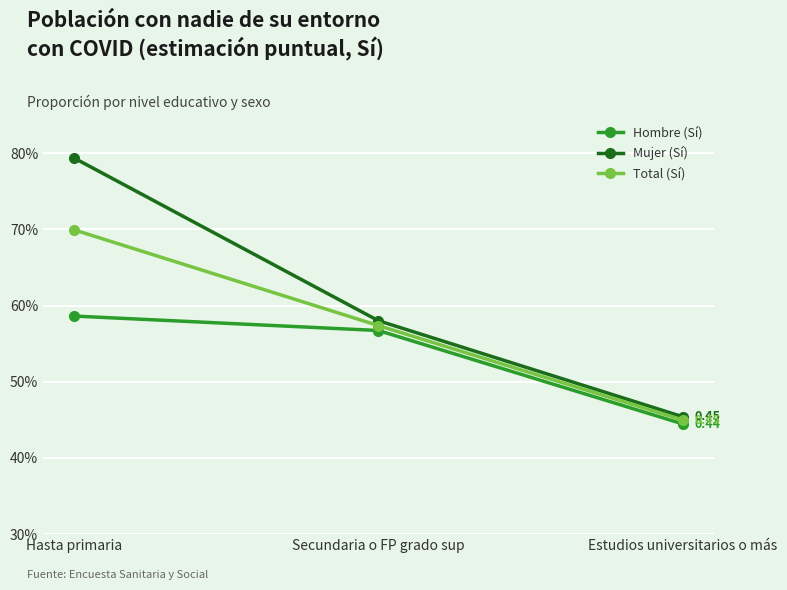

What is the difference between the second highest and minimum values in the Hombre (Sí) series?

0.1